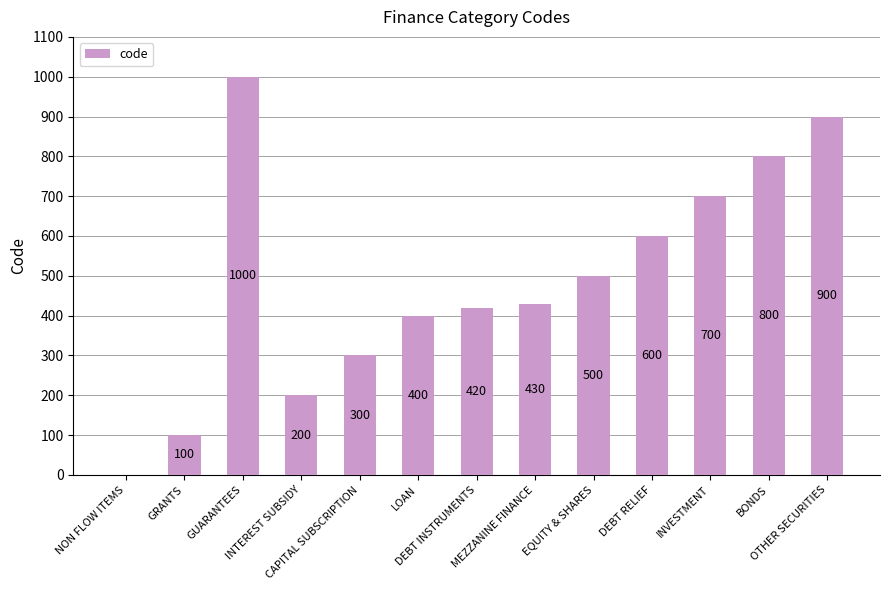

What is the greatest value displayed?

1000